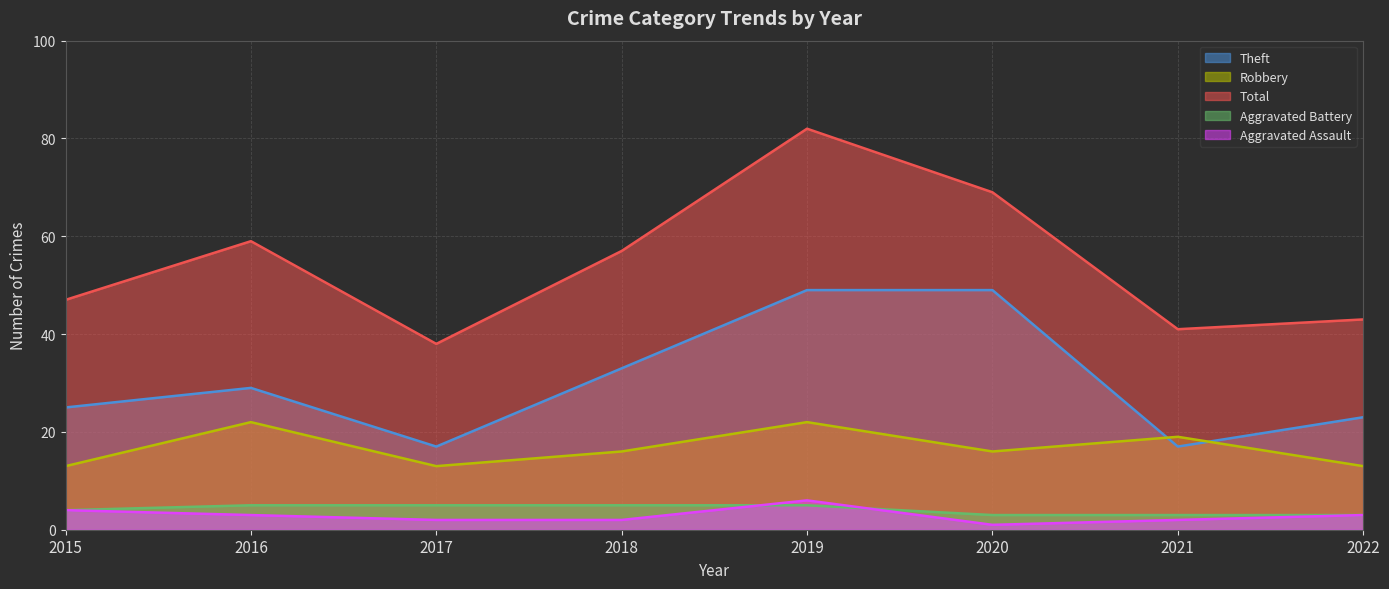

How many interior local valleys does the Robbery series have?

2